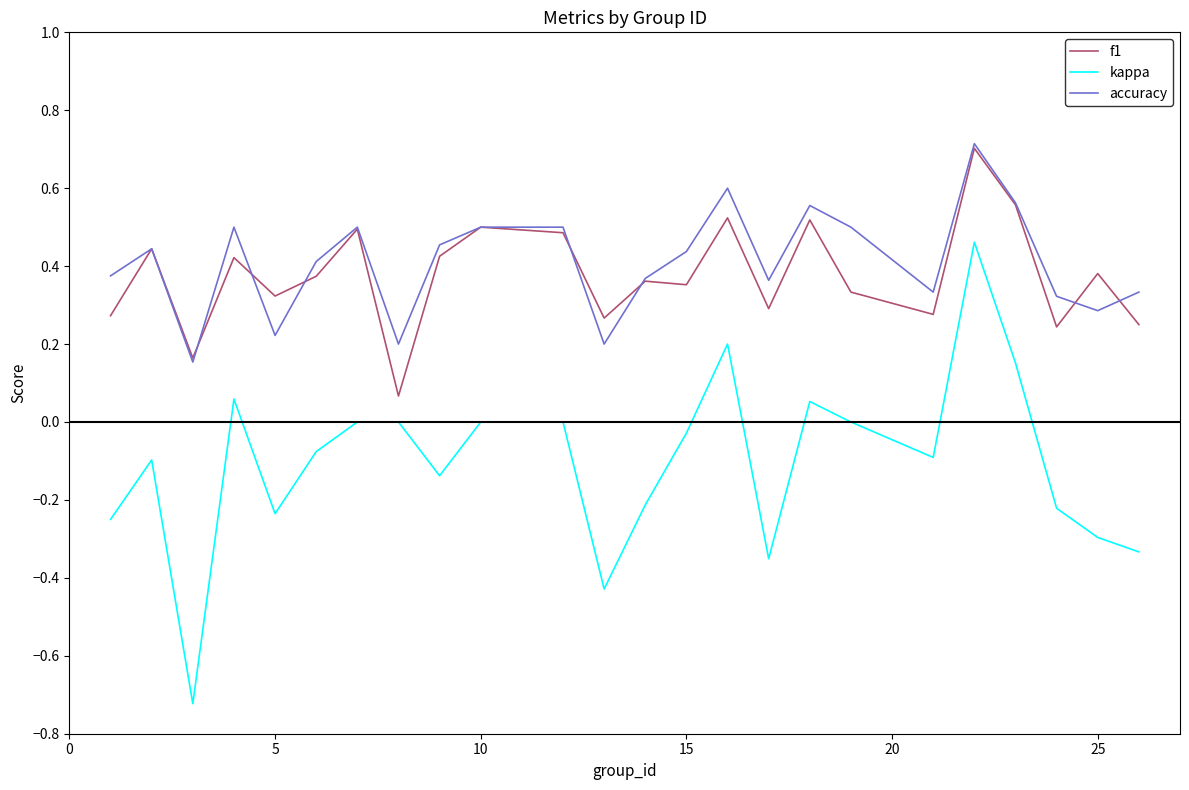

Which series has the largest range (max minus min)?

kappa